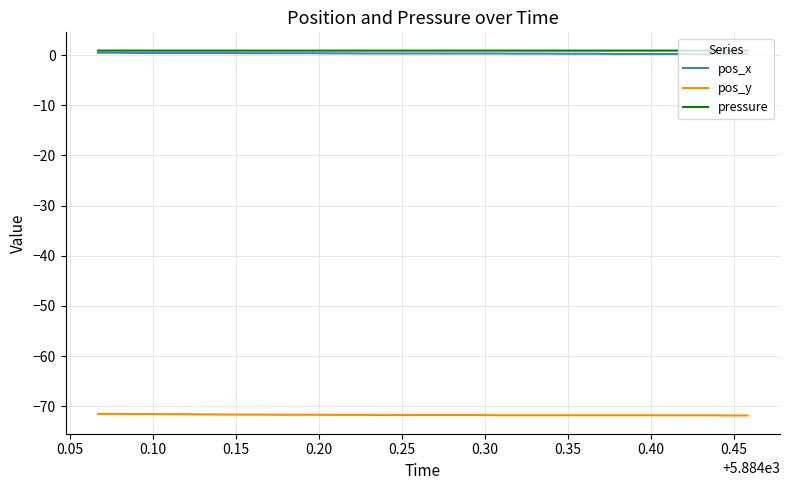

True or false: pos_y and pressure intersect in this chart.

False